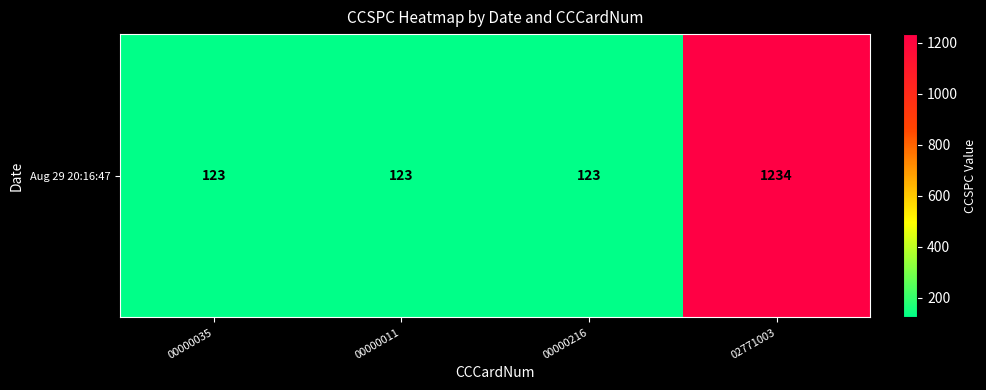

How many values are between 123 and 1234?

4